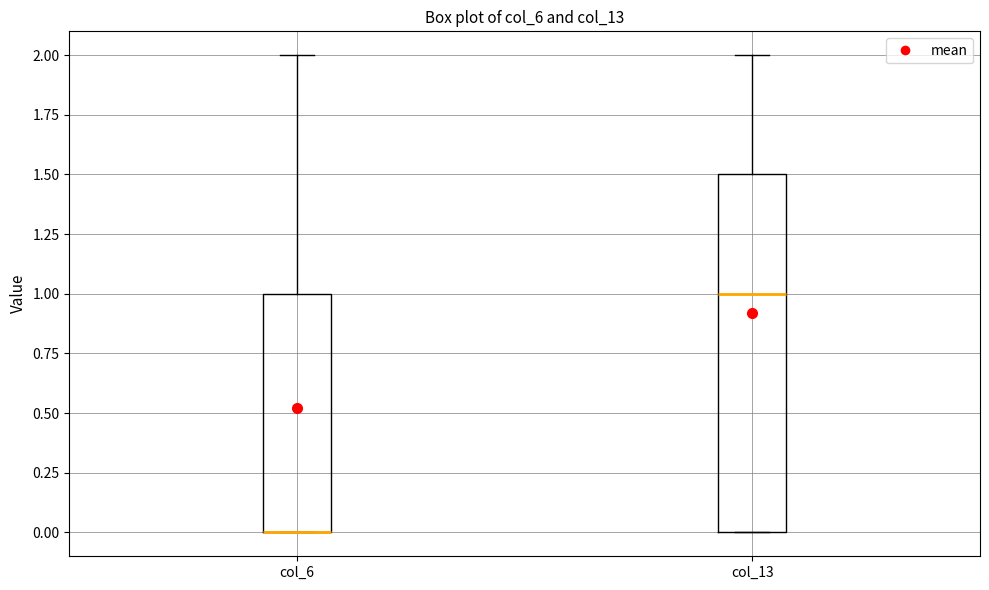

Which box is the tallest, from its lower edge to its upper edge?

col_13